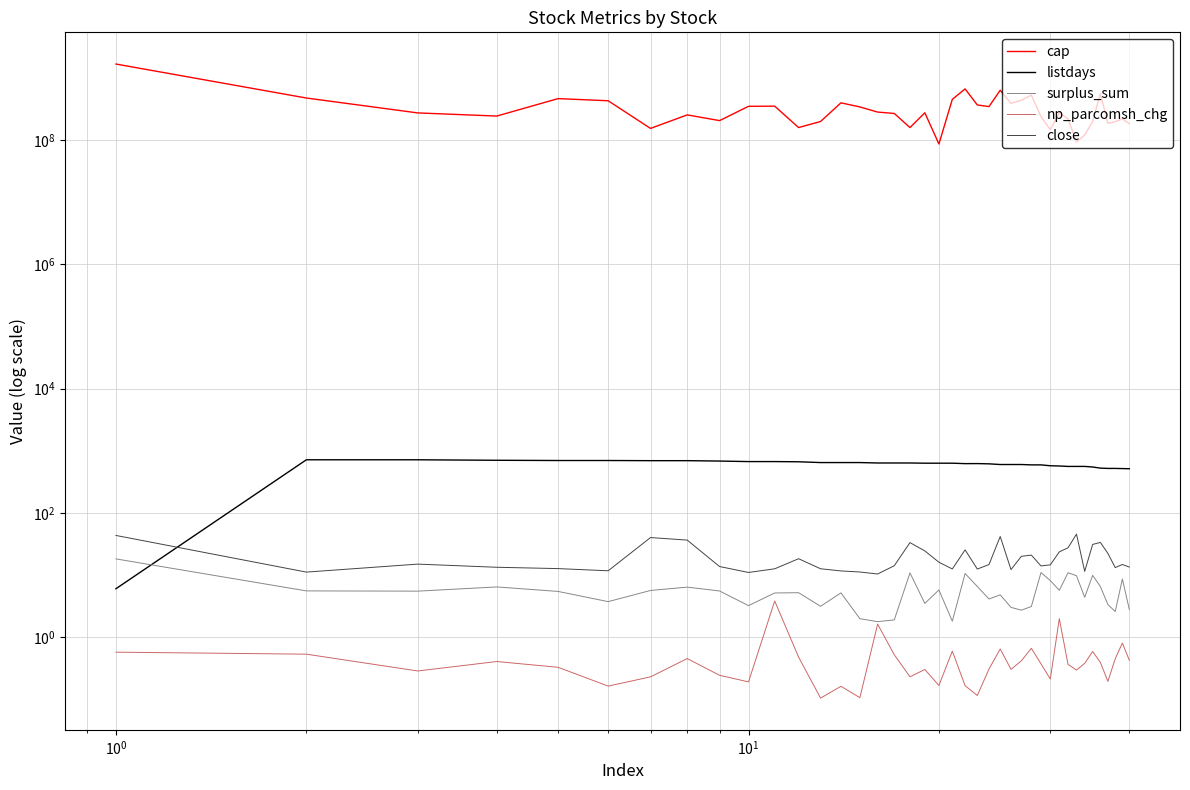

Which series has the largest total across all categories?

cap